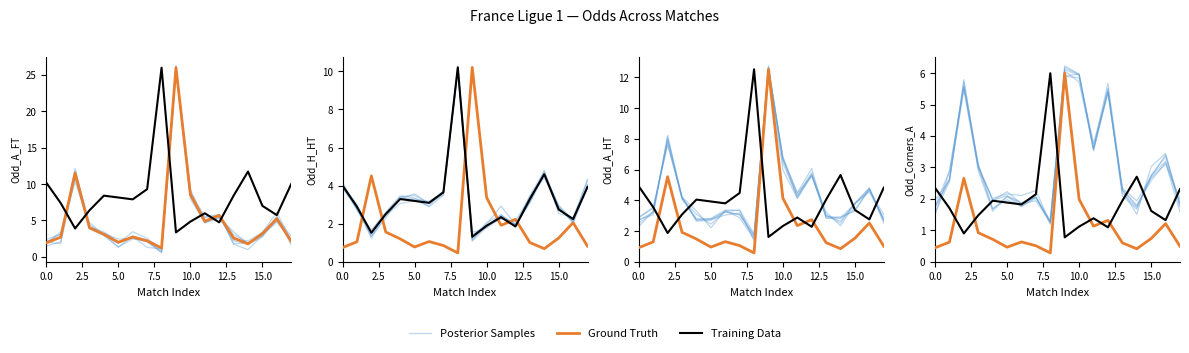

The value of Training Data at 15 is 1.6. True or false?

True